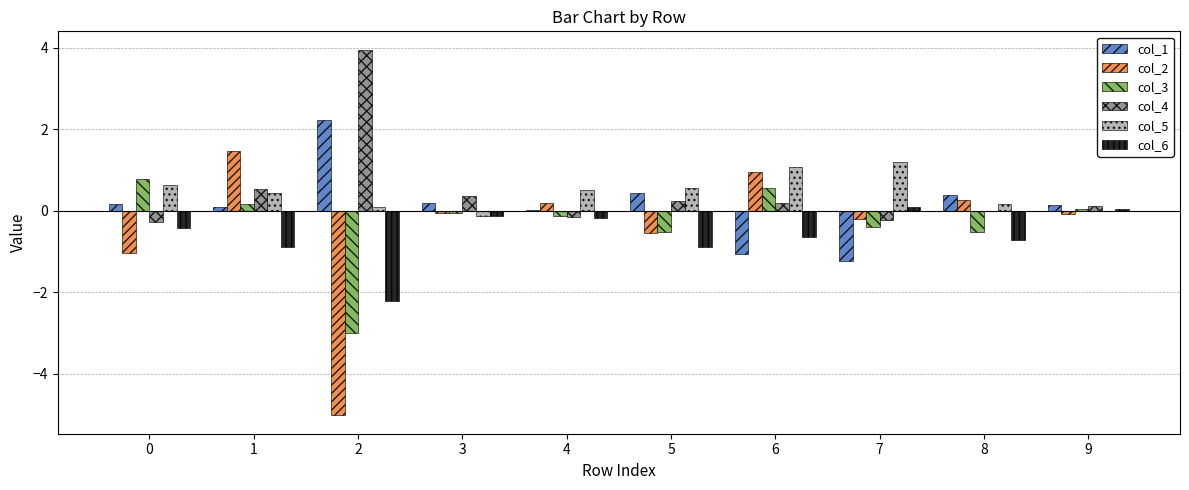

How many groups of bars are there?

10